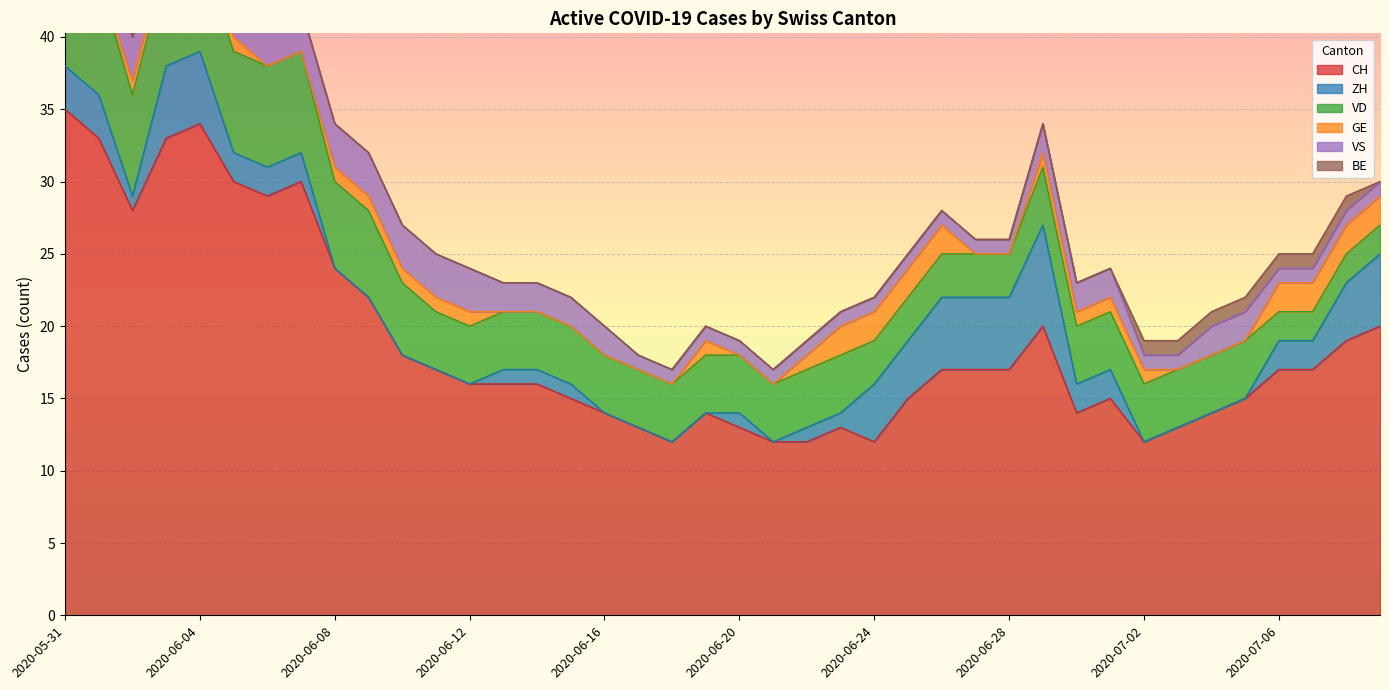

Where is the first local minimum for ZH?

2020-06-02